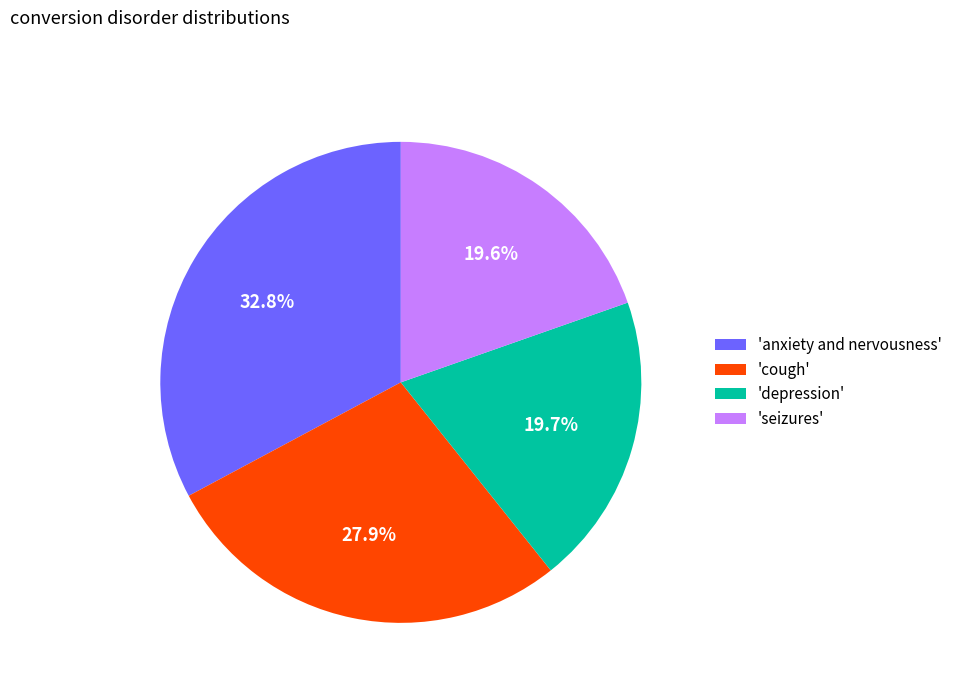

Is 'seizures' the majority of the pie?

No